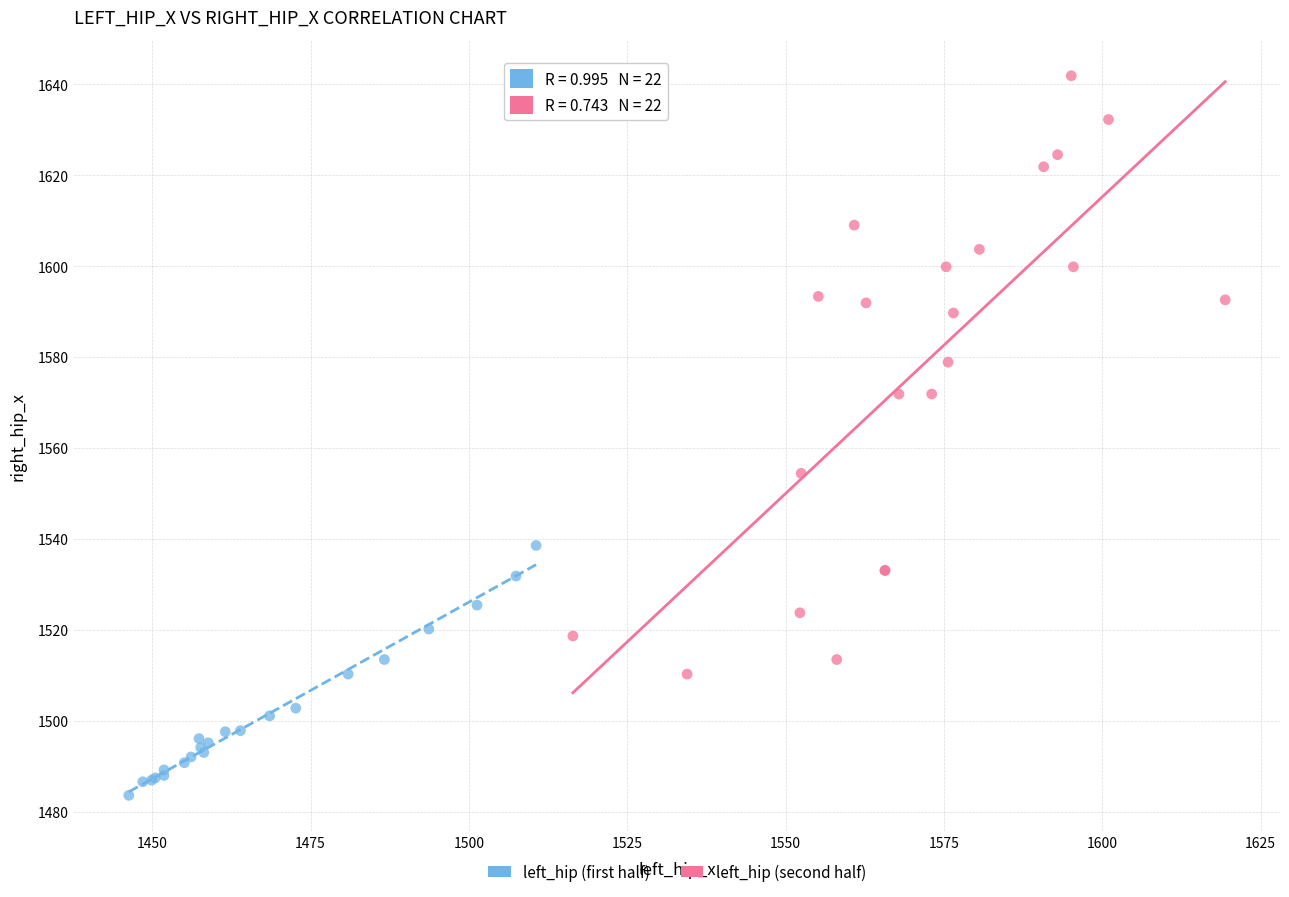

Which series reaches the maximum Y coordinate?

left_hip (second half)